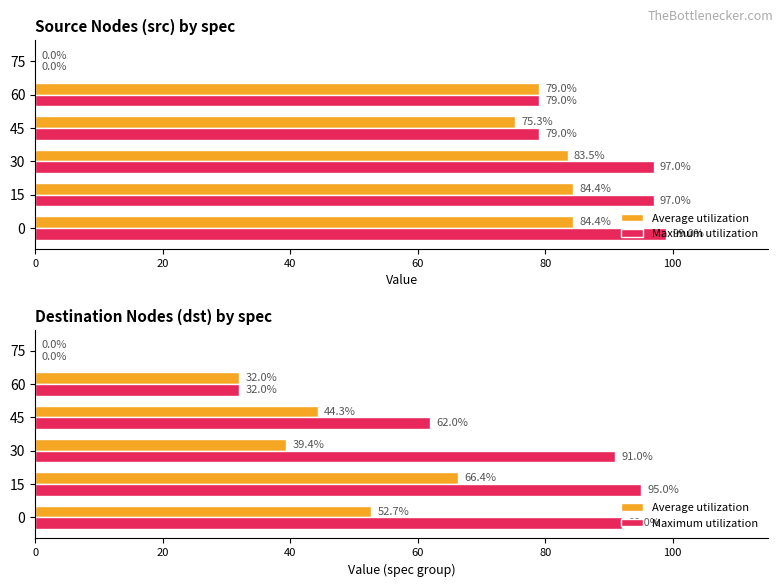

Is it true that Average utilization equals 15.2 at 30?

False